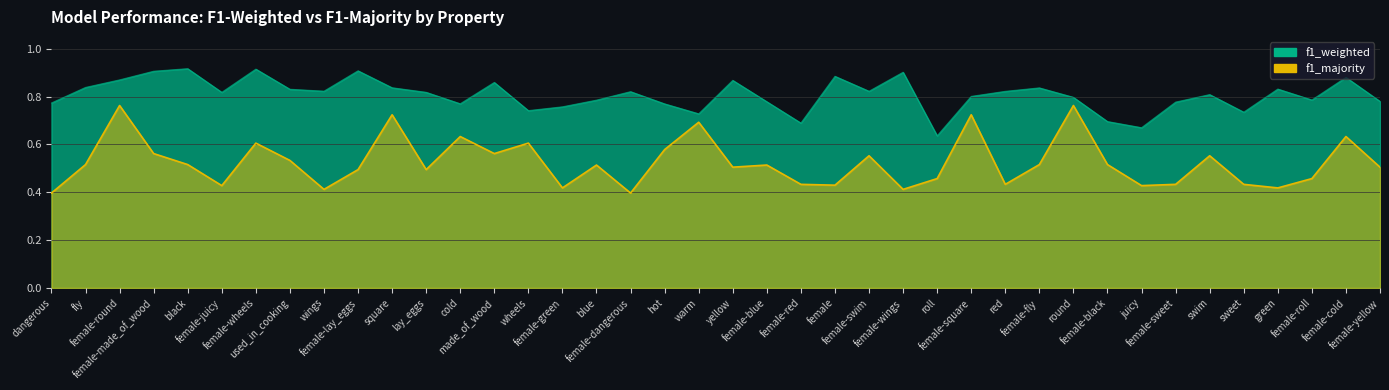

True or false: f1_majority and f1_weighted intersect in this chart.

False